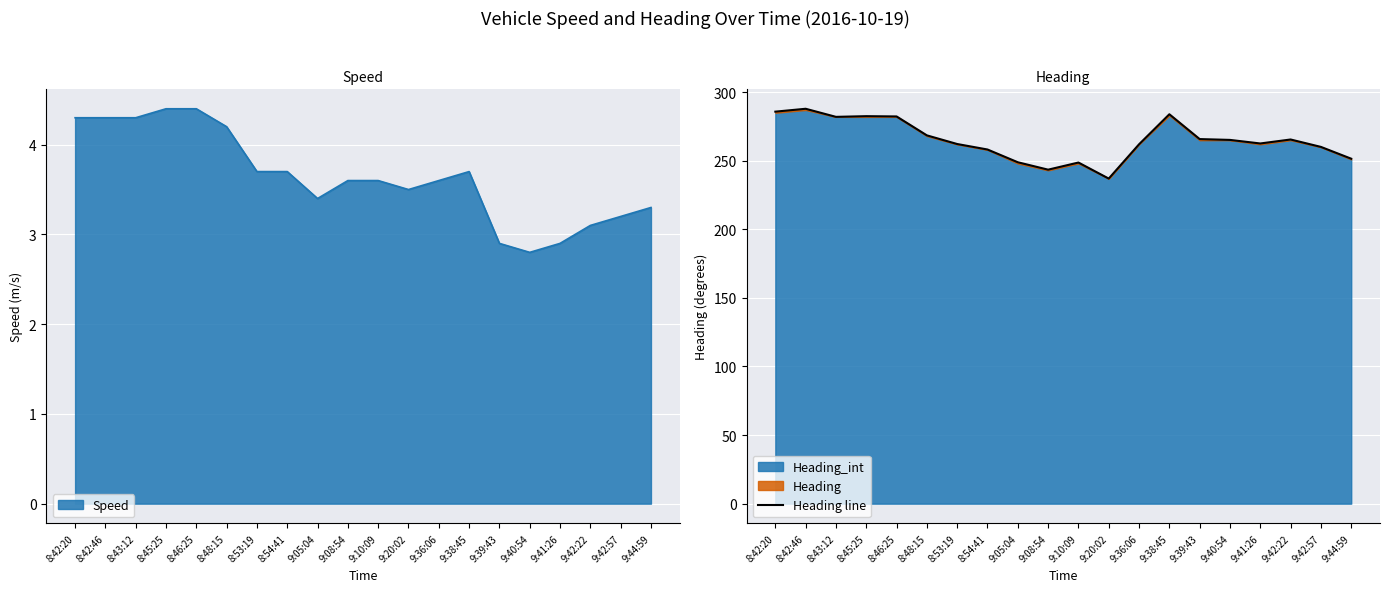

What is the label of the 13th point from the right?

8:54:41